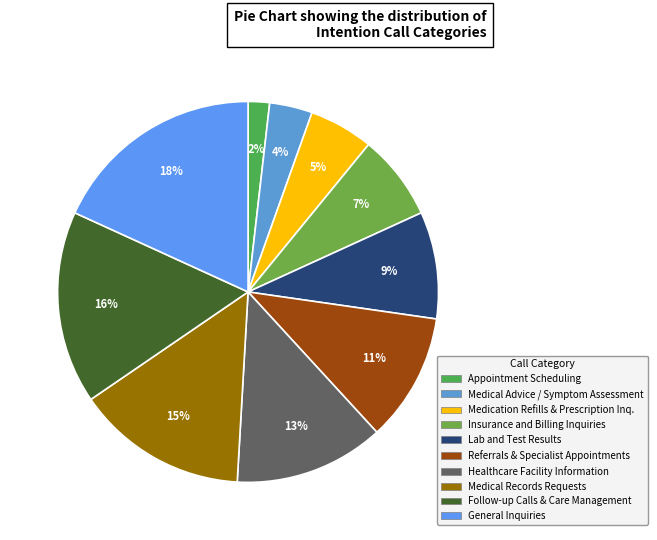

Count the number of slices in the pie.

10